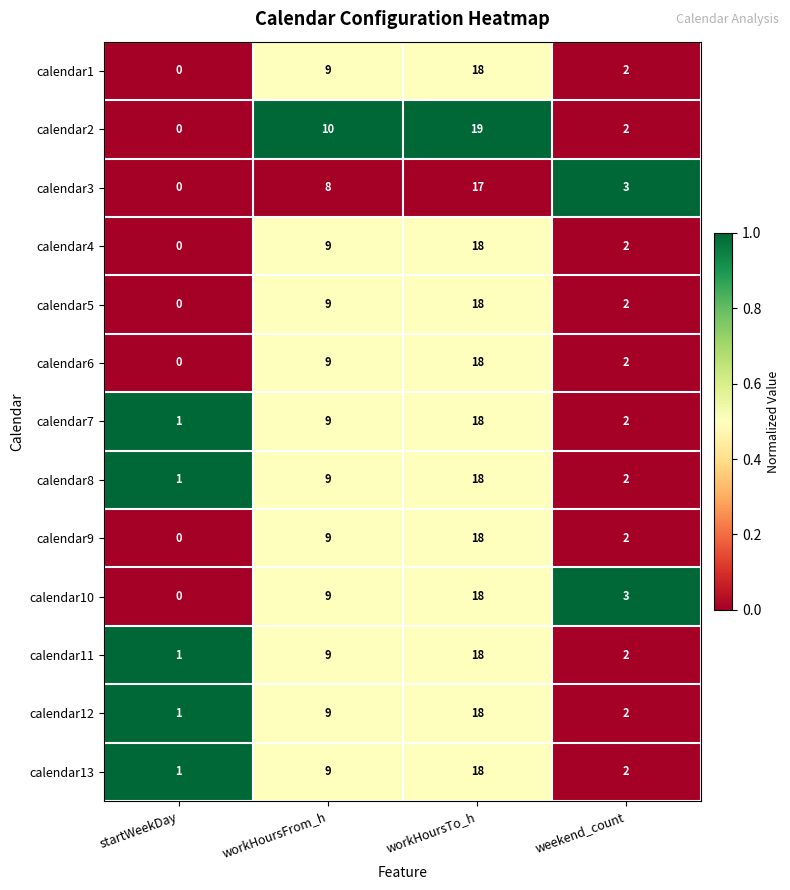

What is the sum of all calendar10 values?

30